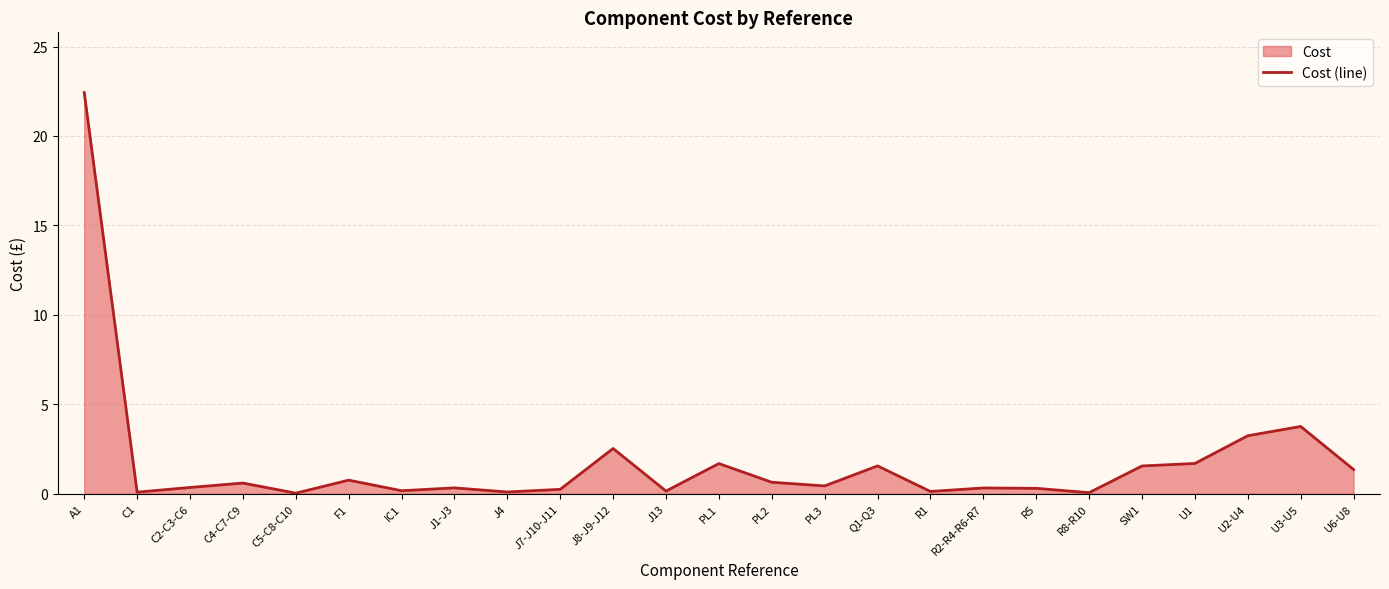

What is the change in value from IC1 to U2-U4?

+3.1